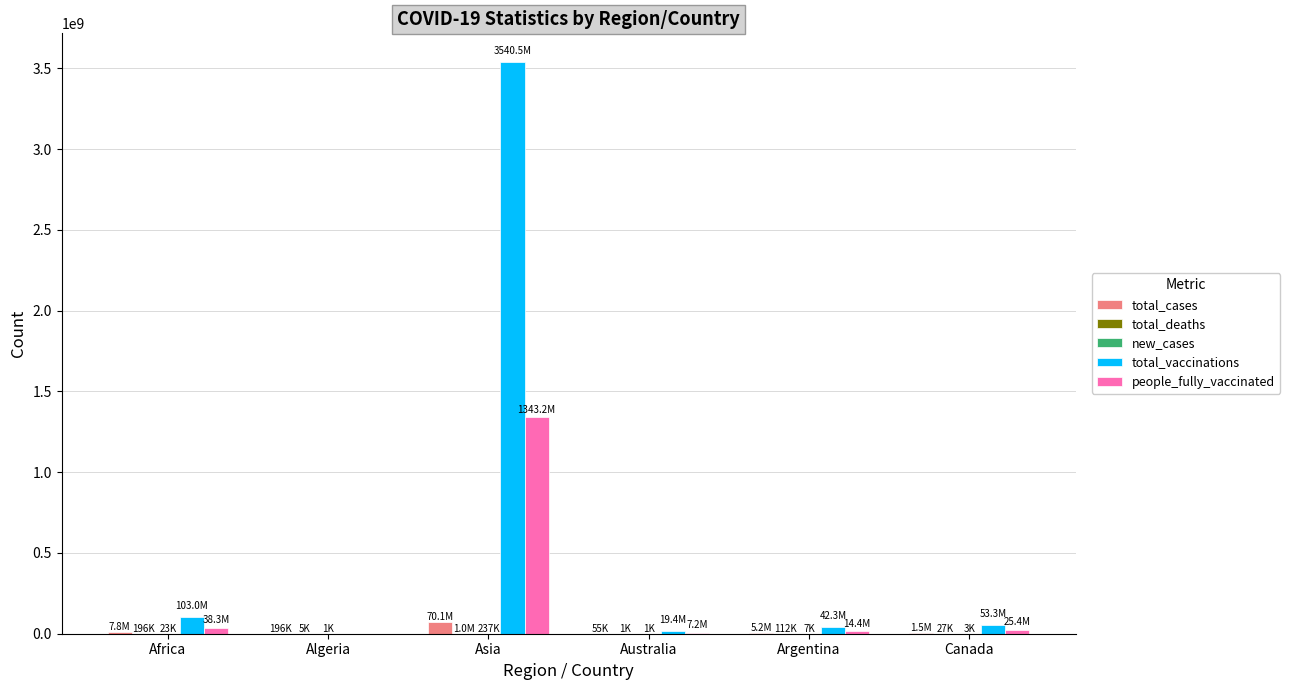

The value of people_fully_vaccinated at Asia is 1850480550. True or false?

False